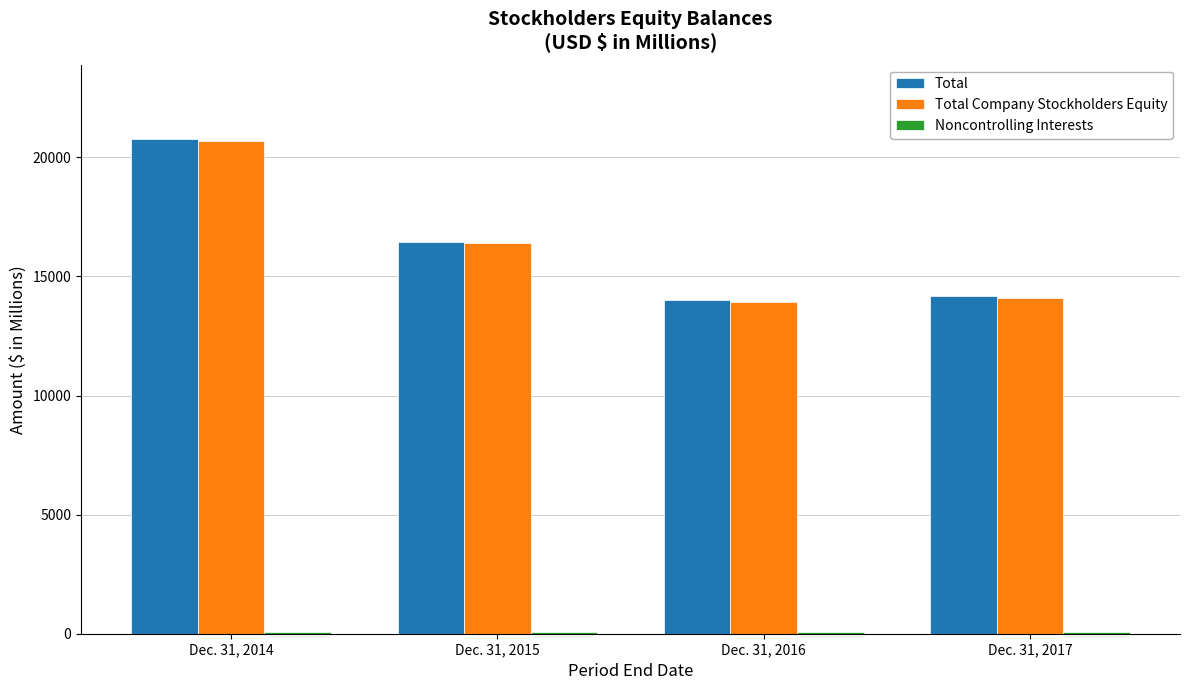

The value of Total Company Stockholders Equity at Dec. 31, 2016 is 13940. True or false?

True